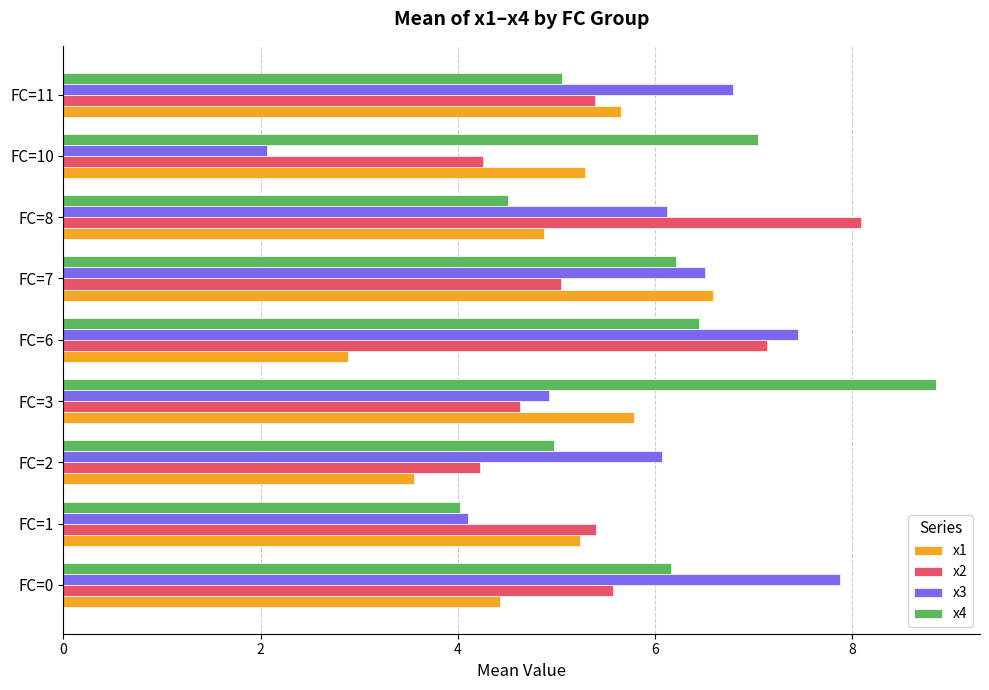

The x2 series shows 2.2 at FC=2. True or false?

False